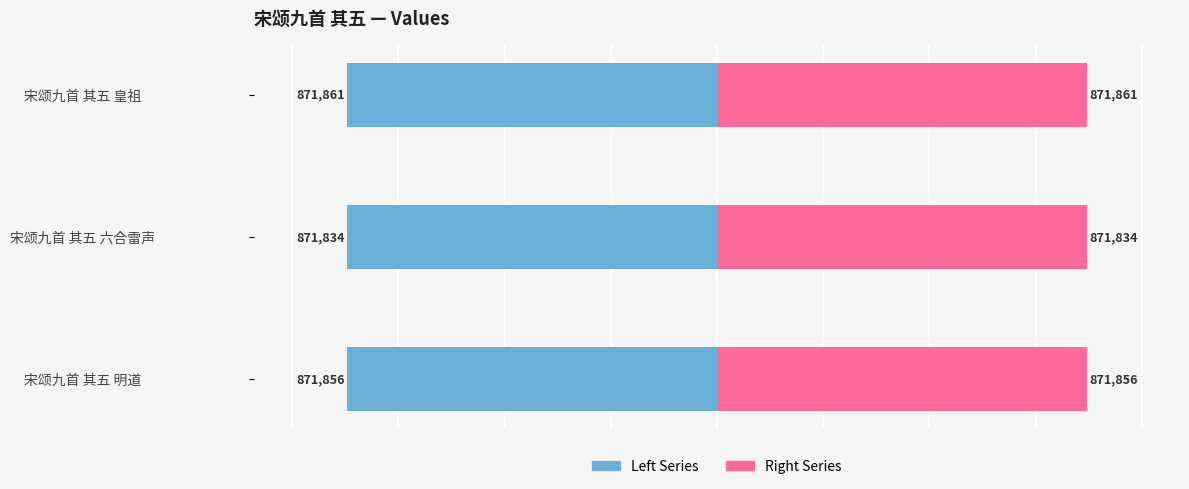

At 宋颂九首 其五 皇祖, list the series in order from smallest to largest.

col_0 (Left), col_0 (Right)